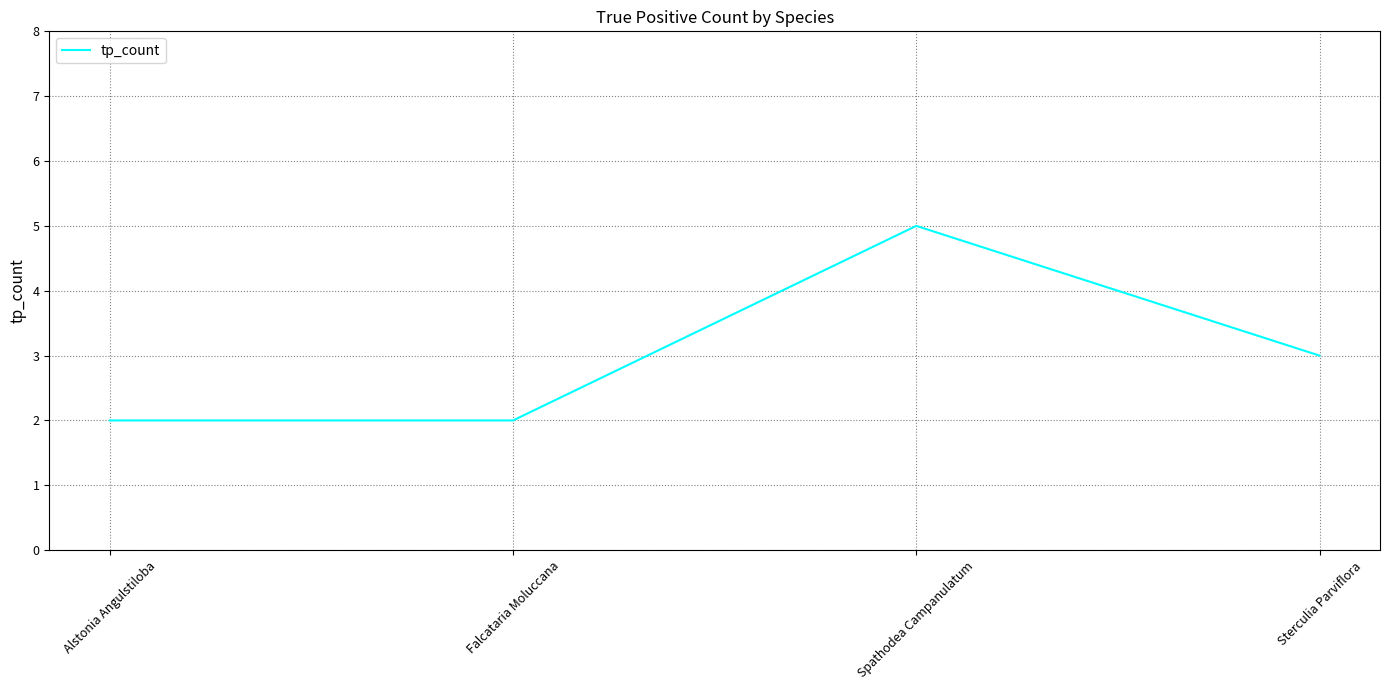

Is this an area chart (filled region under the line)?

No